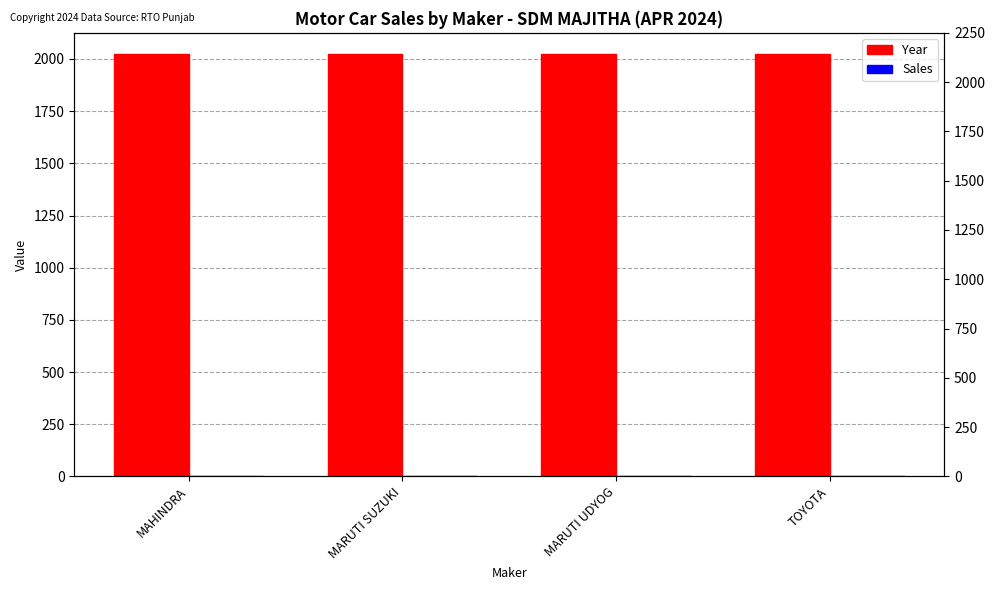

Reading left to right, extract all data points from this chart.

Year: 2024	2024	2024	2024
Sales: 1	0	0	0